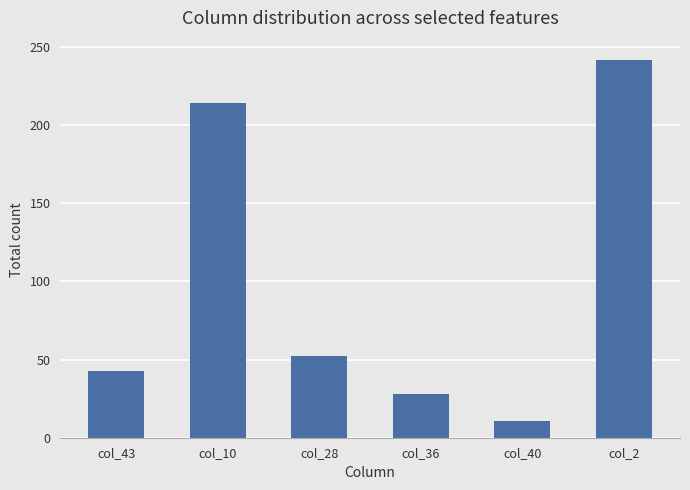

How many data points are less than 52?

3